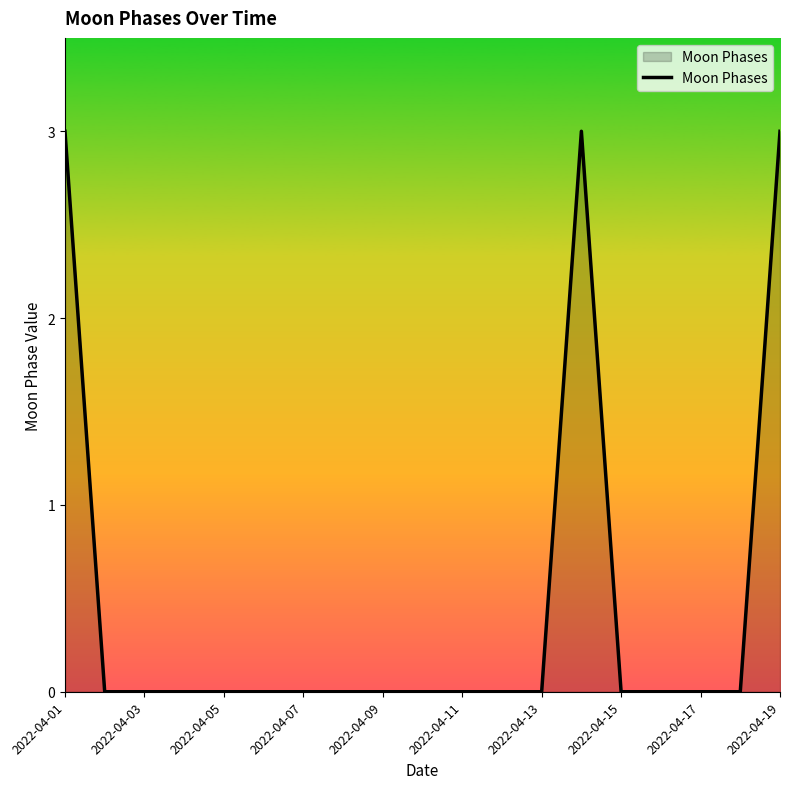

What is the maximum value shown in the chart?

3